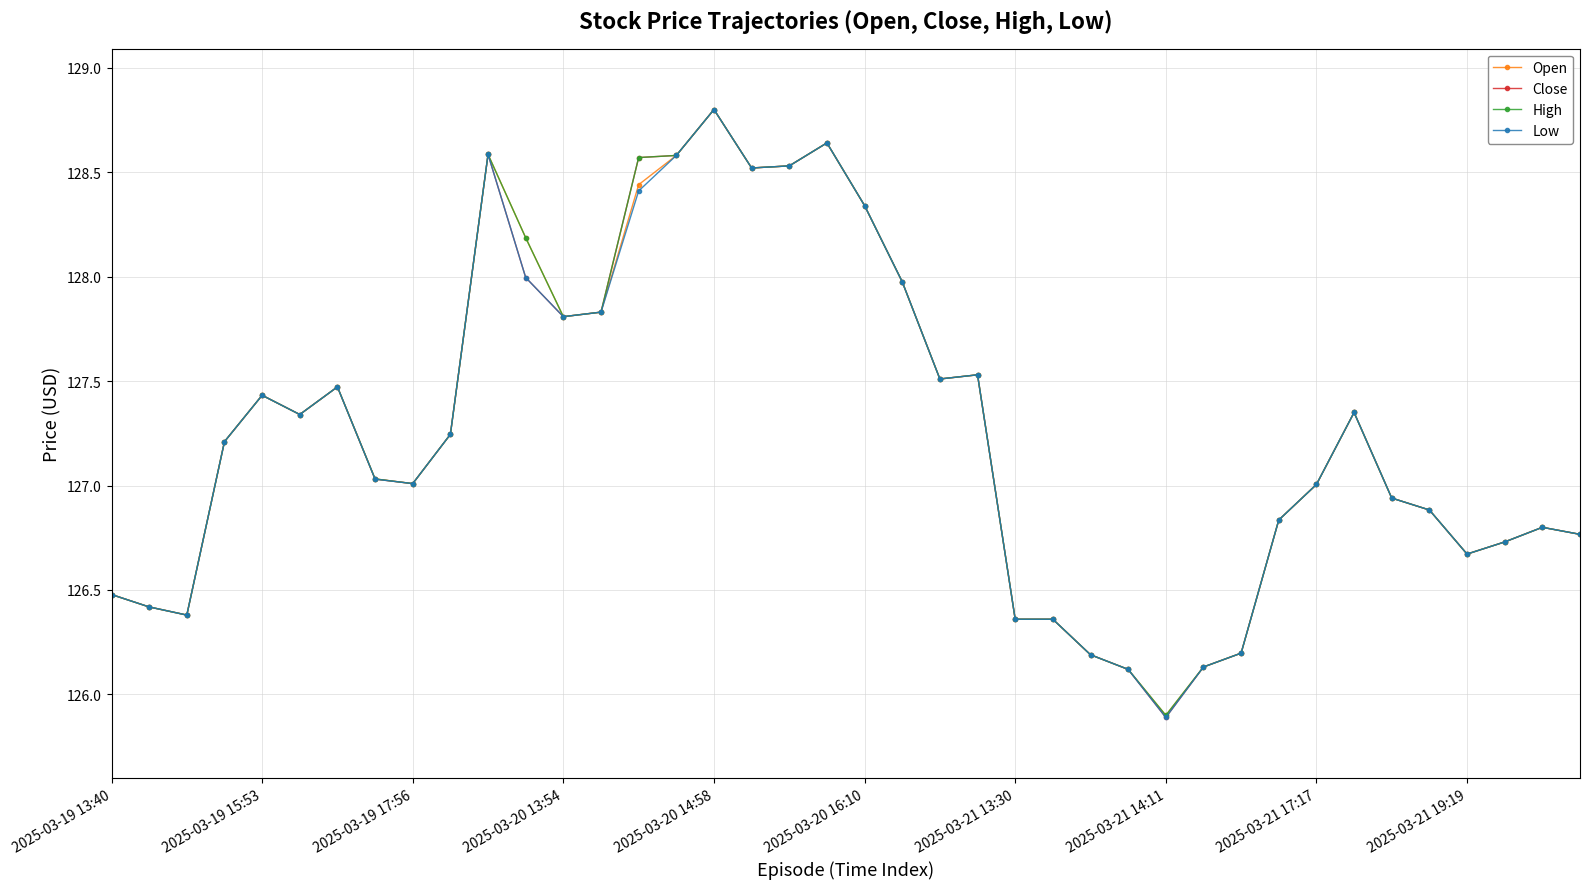

What is the value of the Close point at the 33rd from the left?

127.0